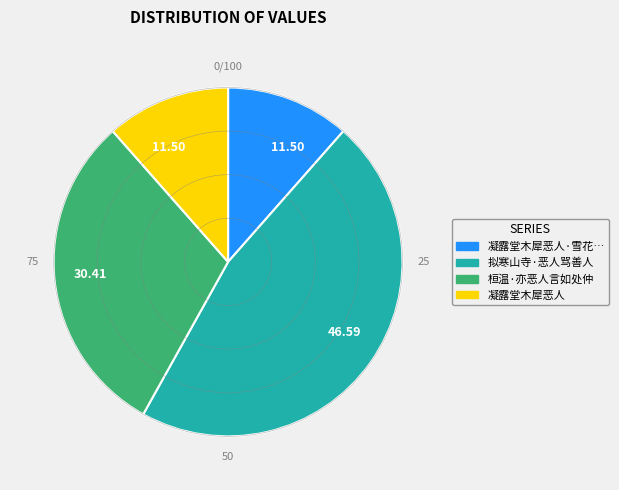

Does any single category account for the majority?

No